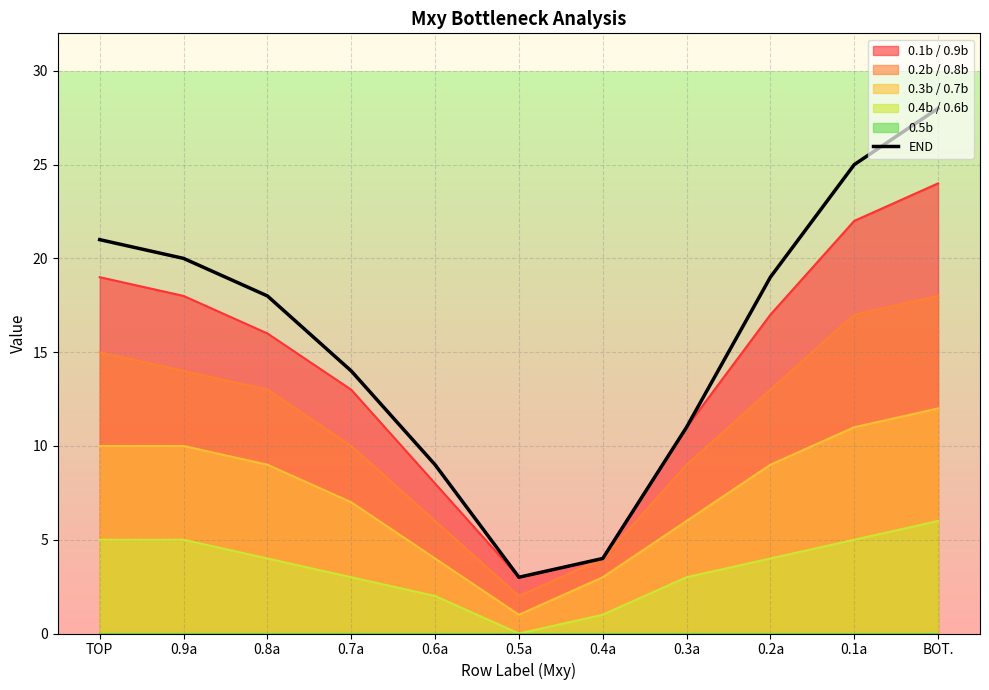

Does the chart display data point markers on the line(s)?

No